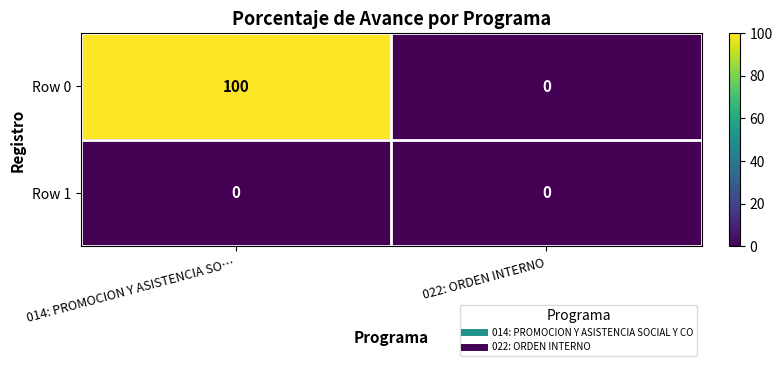

Rank the series at 014: PROMOCION Y ASISTENCIA SO… from lowest to highest value.

Row 1, Row 0